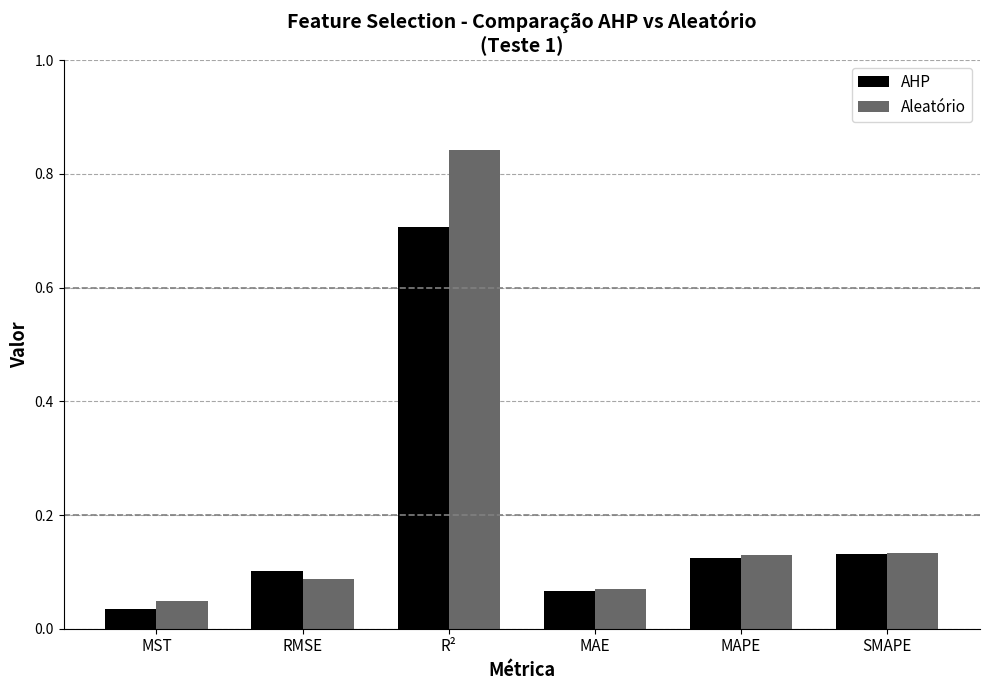

Is the value of Aleatório at MST greater than the value of AHP at R²?

No